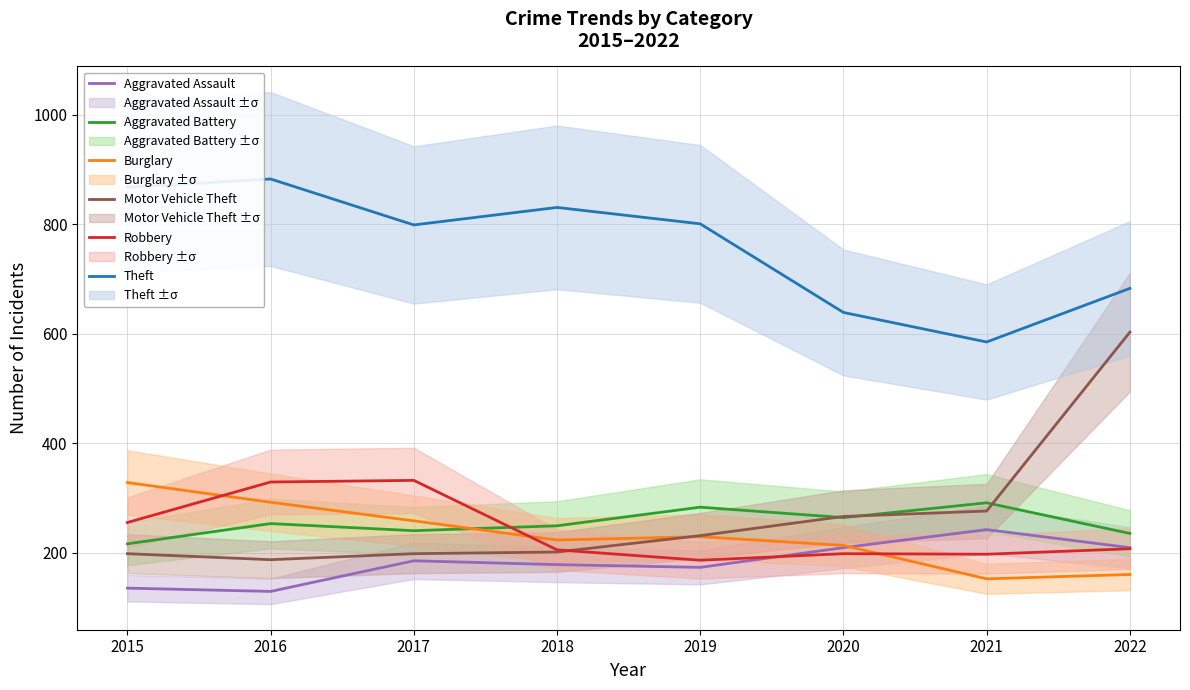

Which series has the widest spread of values?

Motor Vehicle Theft